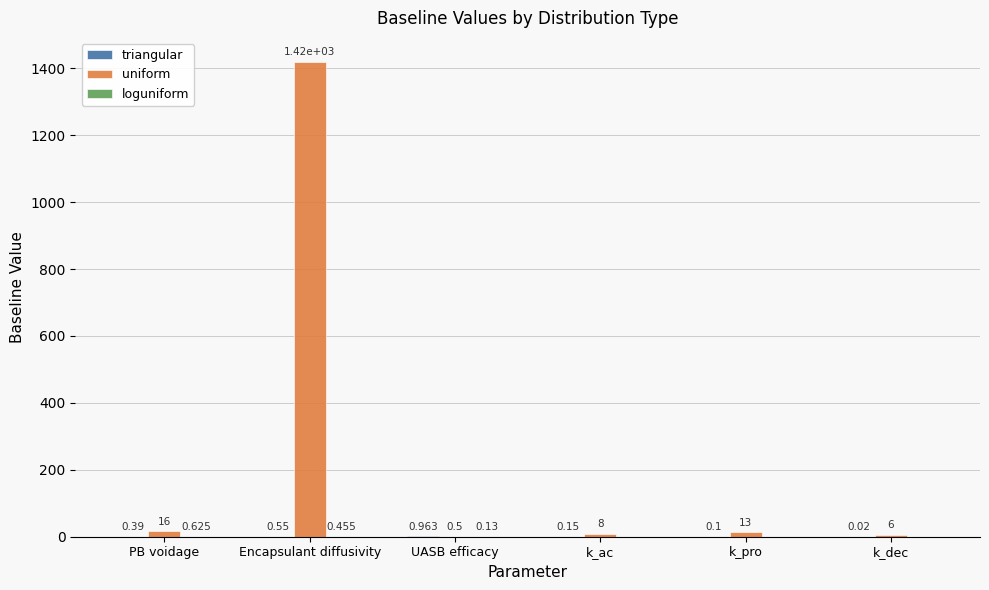

Which series has the largest total across all categories?

uniform